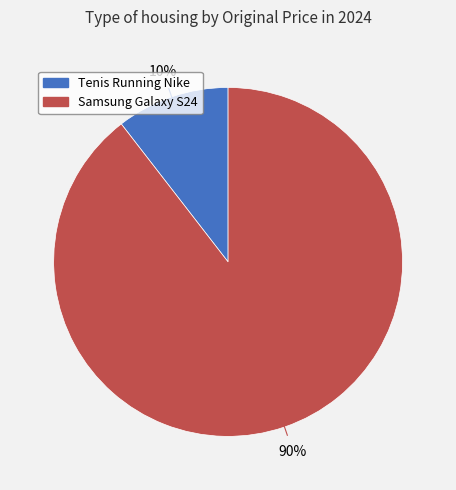

To the nearest percent, what is the average slice percentage?

50%